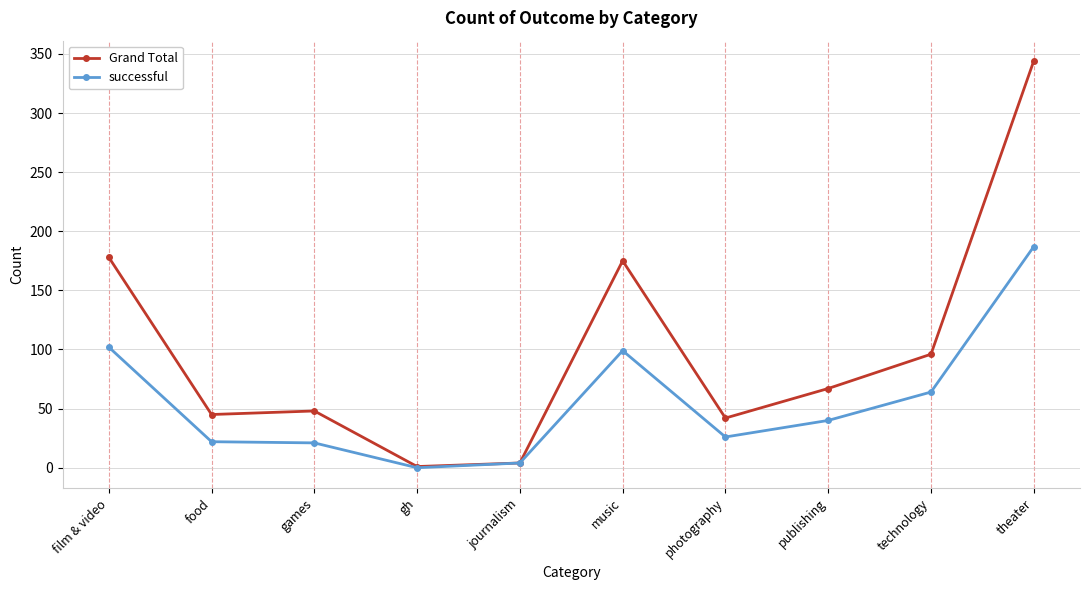

Does the chart have visible grid lines?

Yes